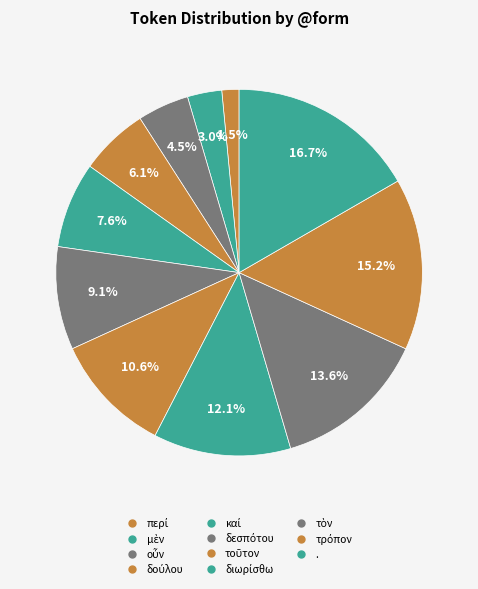

How many slices are in this pie chart?

11